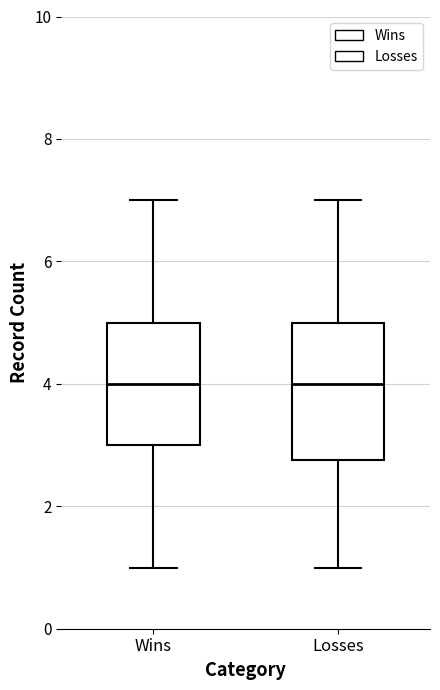

Reading left to right, read every box against the y-axis: the position of its median line, the range the box covers, and the ends of its whiskers. The values are not printed on the chart, so give them approximately, as read against the axis.

Wins: median 4.0, box 3.0 to 5.0, whiskers 1.0 to 7.0
Losses: median 4.0, box 2.8 to 5.0, whiskers 1.0 to 7.0